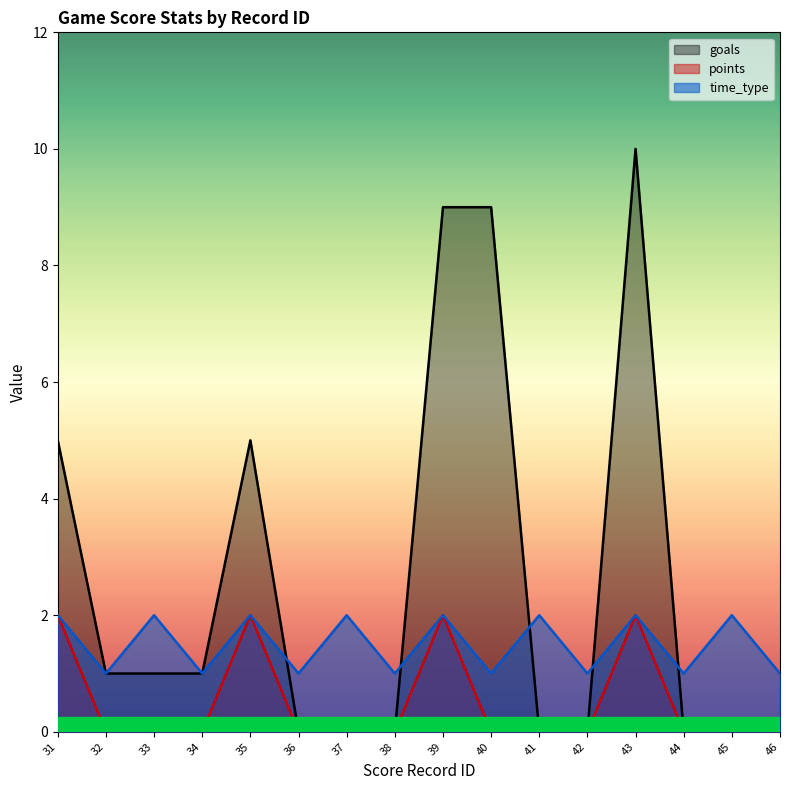

Between 44 and 46, which is larger?

44